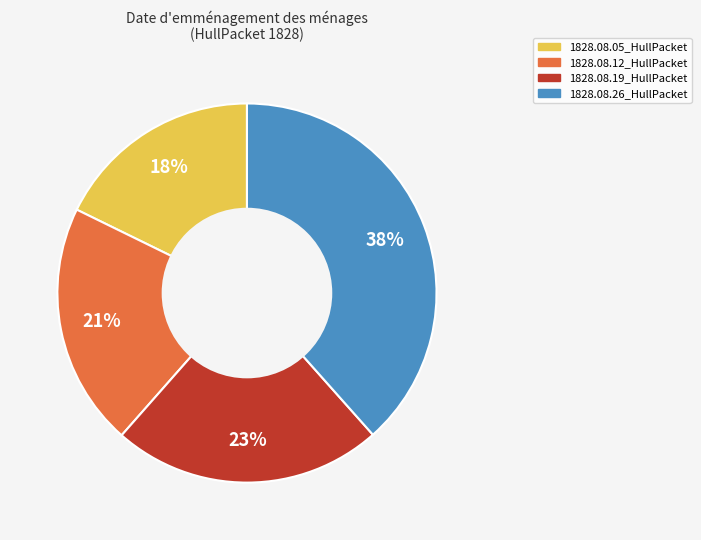

The 1828.08.05_HullPacket slice represents 8% of the pie. True or false?

False